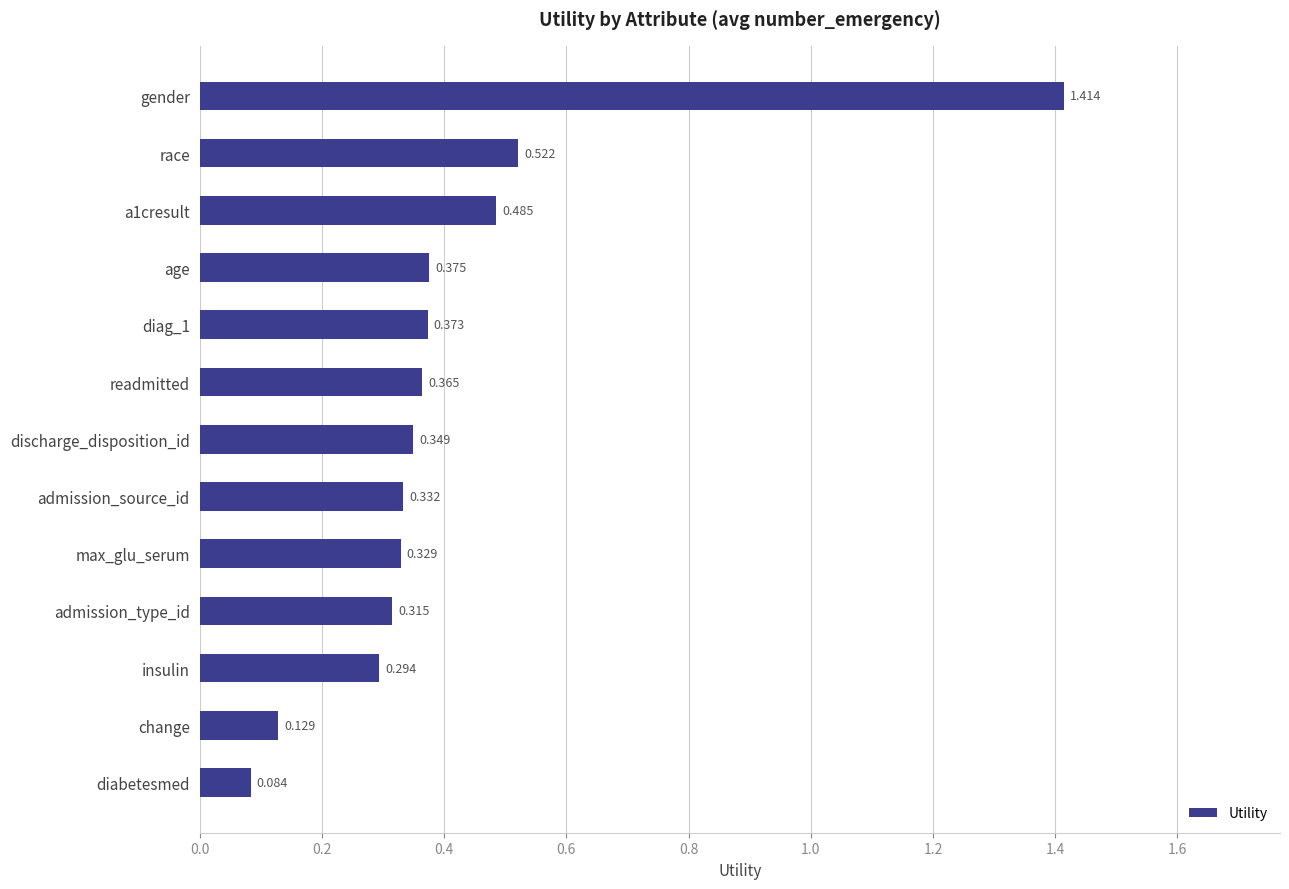

What is the label of the 7th bar from the top?

discharge_disposition_id